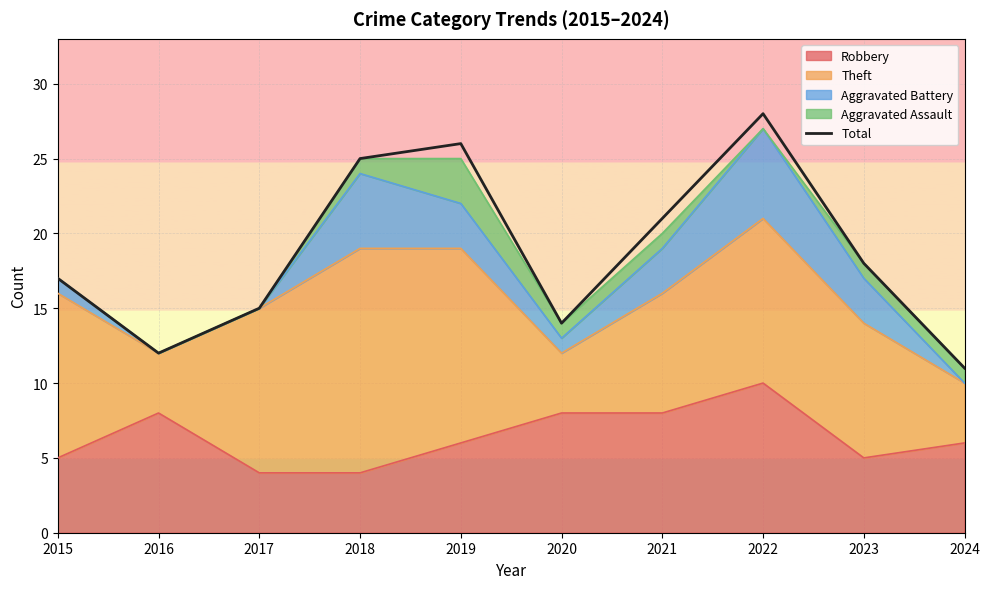

What is the minimum value shown in the chart?

11